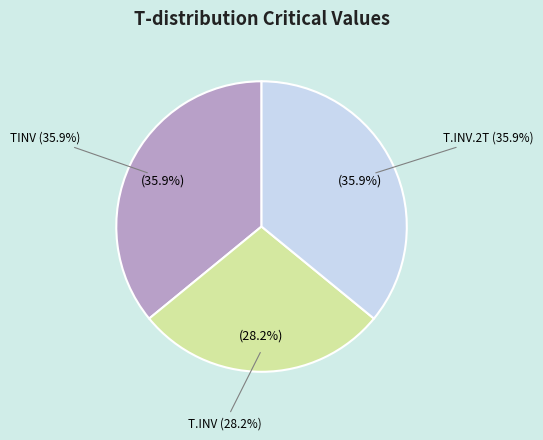

What is the largest slice in the pie chart?

TINV